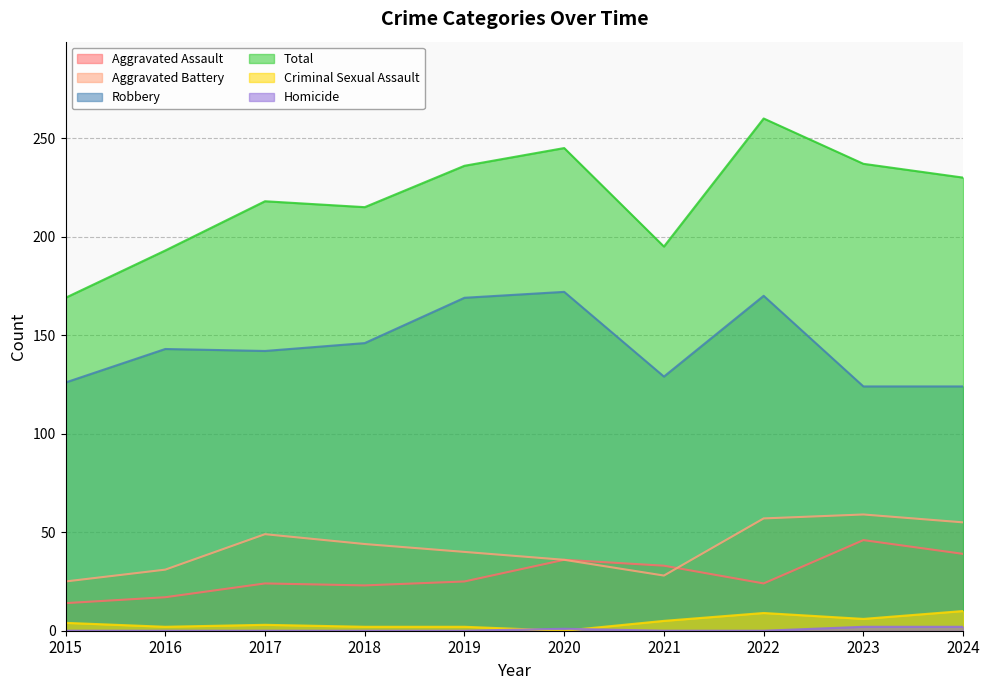

Is it true that Aggravated Assault equals 39 at 2024?

True